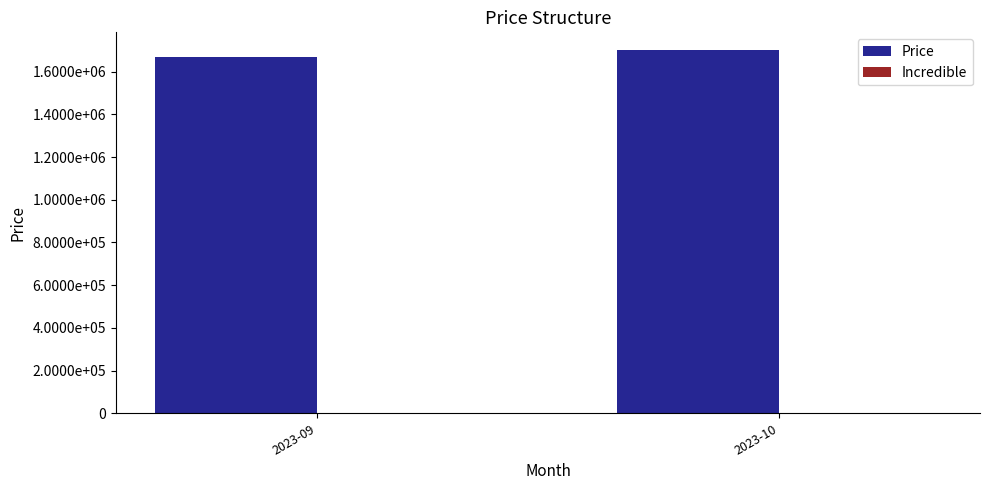

Between 2023-10 and 2023-09, which is larger?

2023-10